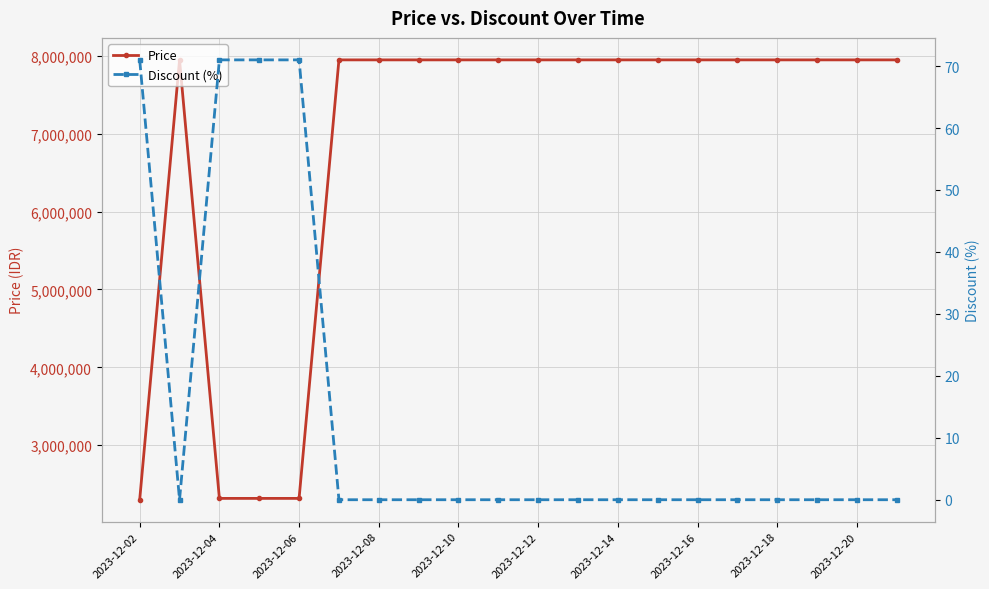

Reading left to right, what are all the values shown in this chart?

Price: 2300900	7947000	2318100	2318100	2318100	7947000	7947000	7947000	7947000	7947000	7947000	7947000	7947000	7947000	7947000	7947000	7947000	7947000	7947000	7947000
Discount (%): 71	0	71	71	71	0	0	0	0	0	0	0	0	0	0	0	0	0	0	0